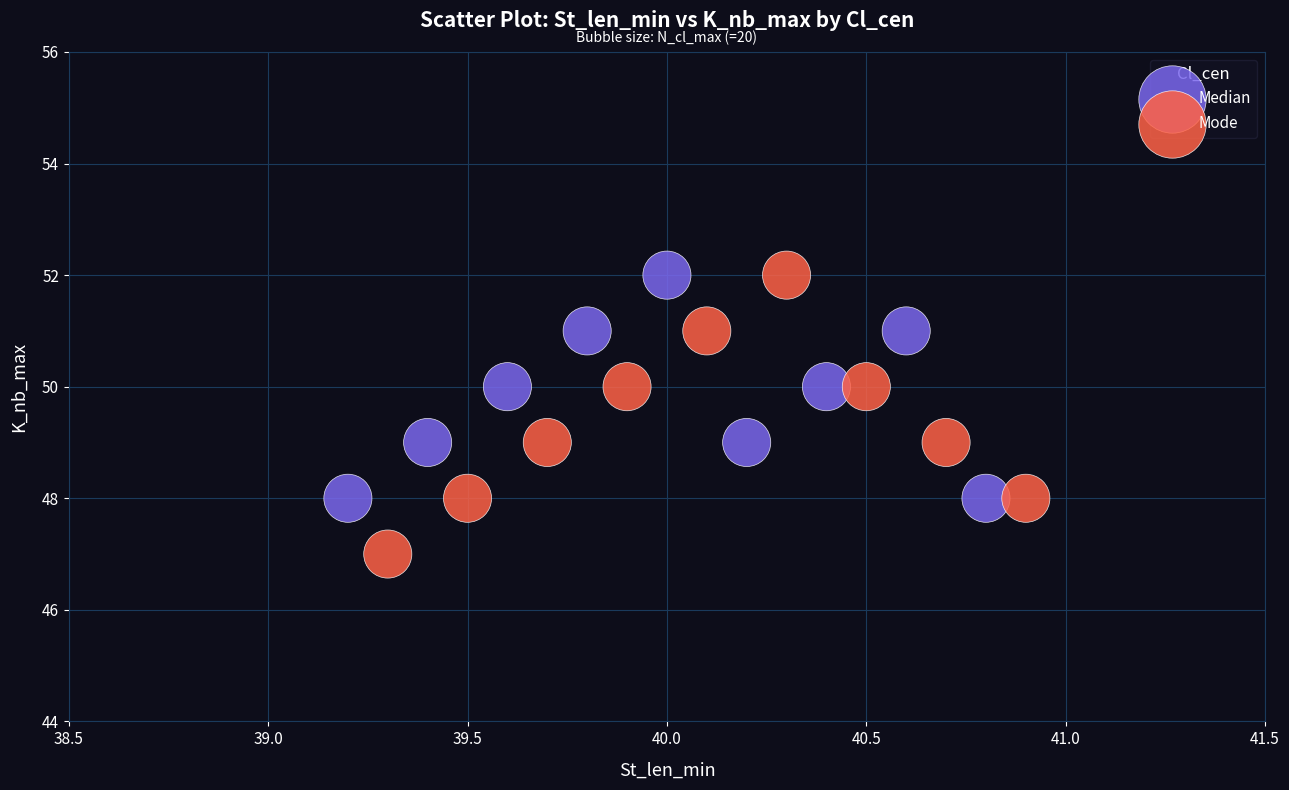

Which series contains the lowest Y value?

Mode